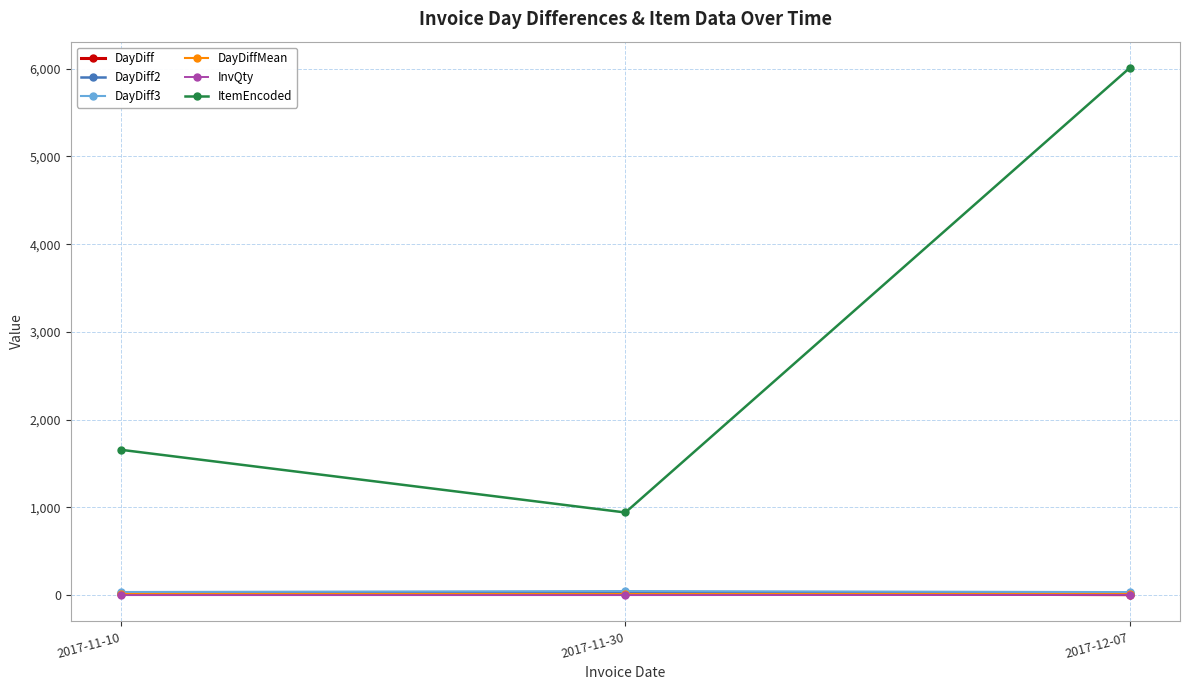

How many ItemEncoded values are between 943 and 6007?

3